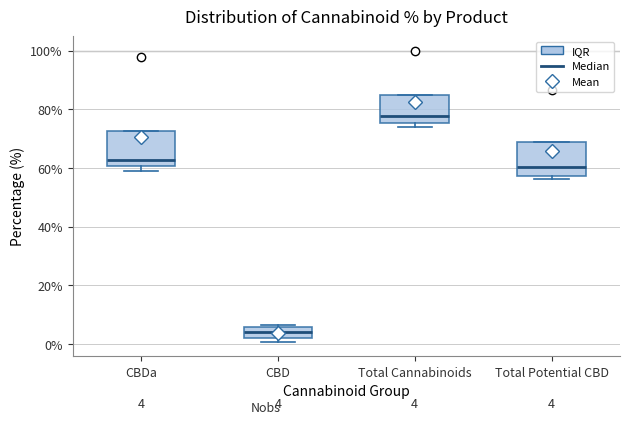

Which box has the lowest median line?

CBD